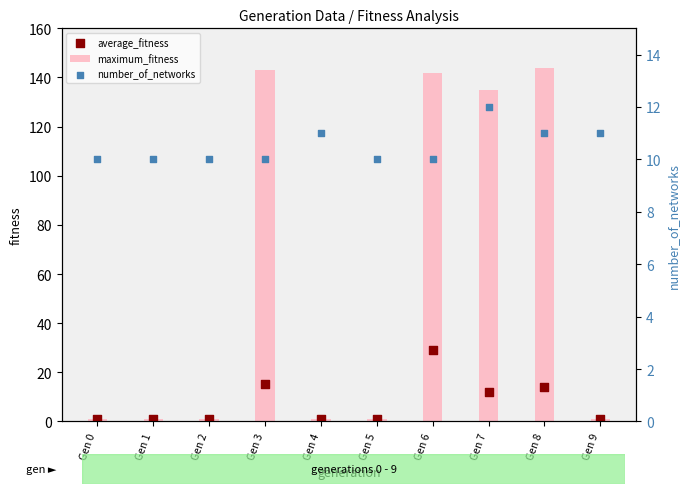

At how many categories does at least one series exceed 7?

10